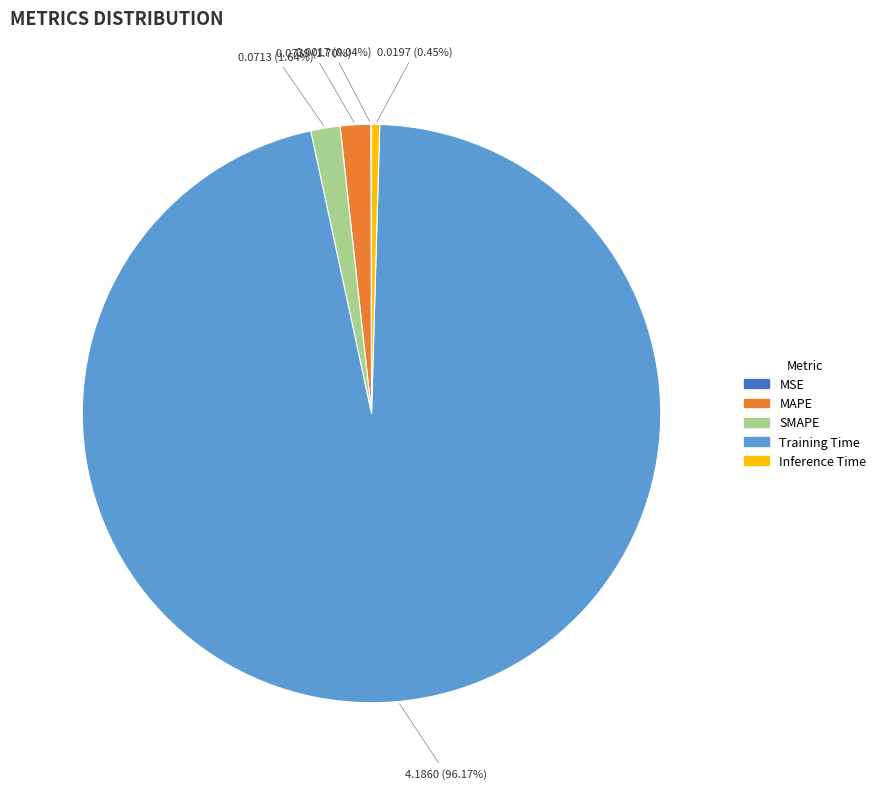

Which slice is the largest?

Training Time